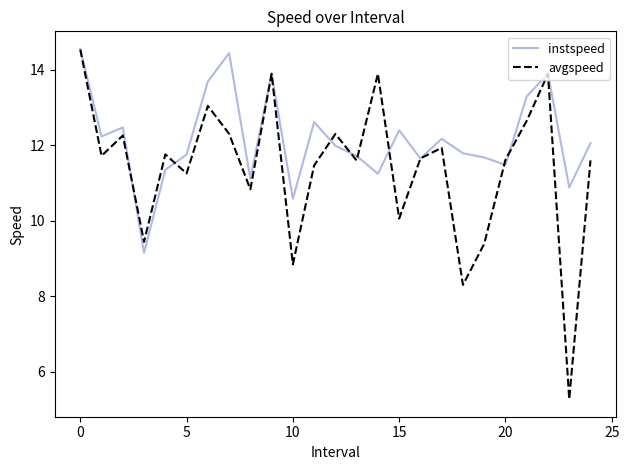

Does the chart have visible grid lines?

No